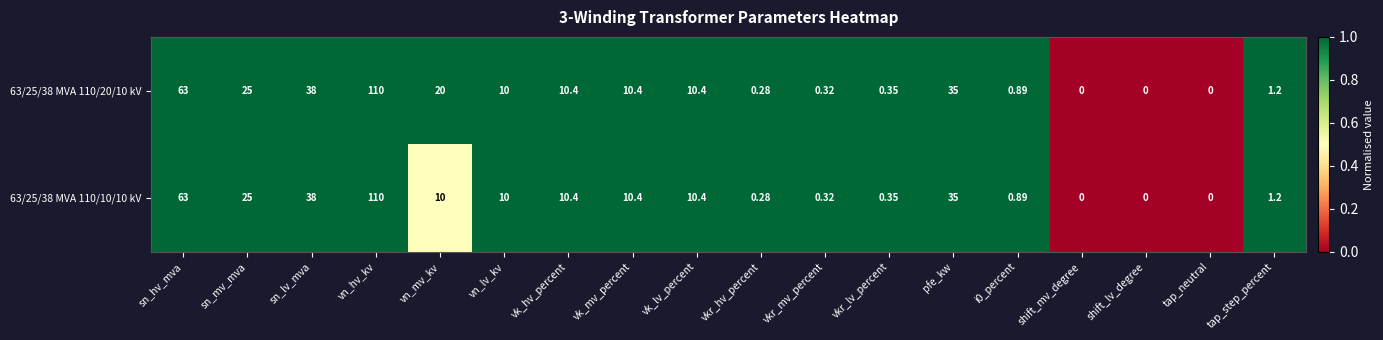

Which category has the highest value in the 63/25/38 MVA 110/10/10 kV series?

vn_hv_kv